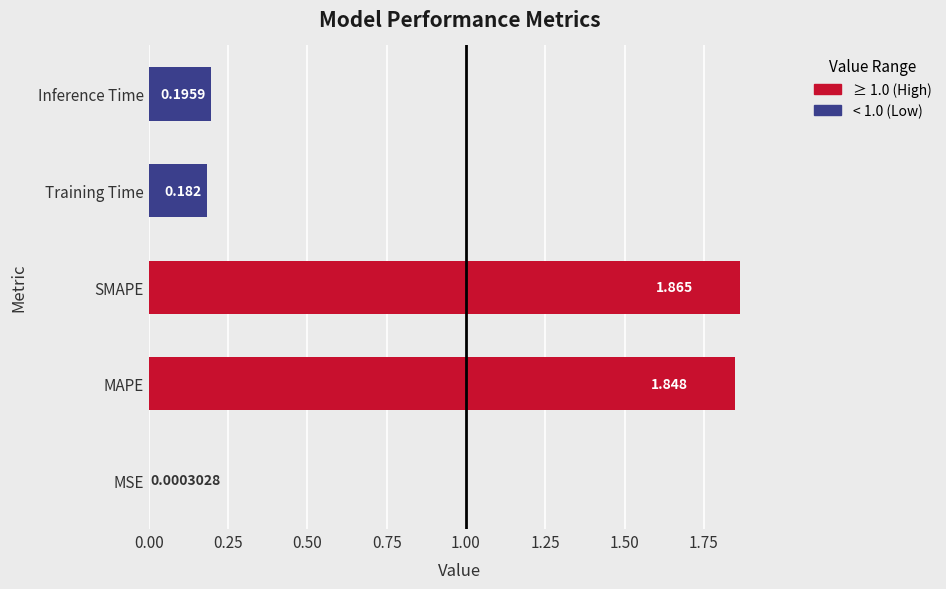

Between MSE and Training Time, which is larger?

Training Time